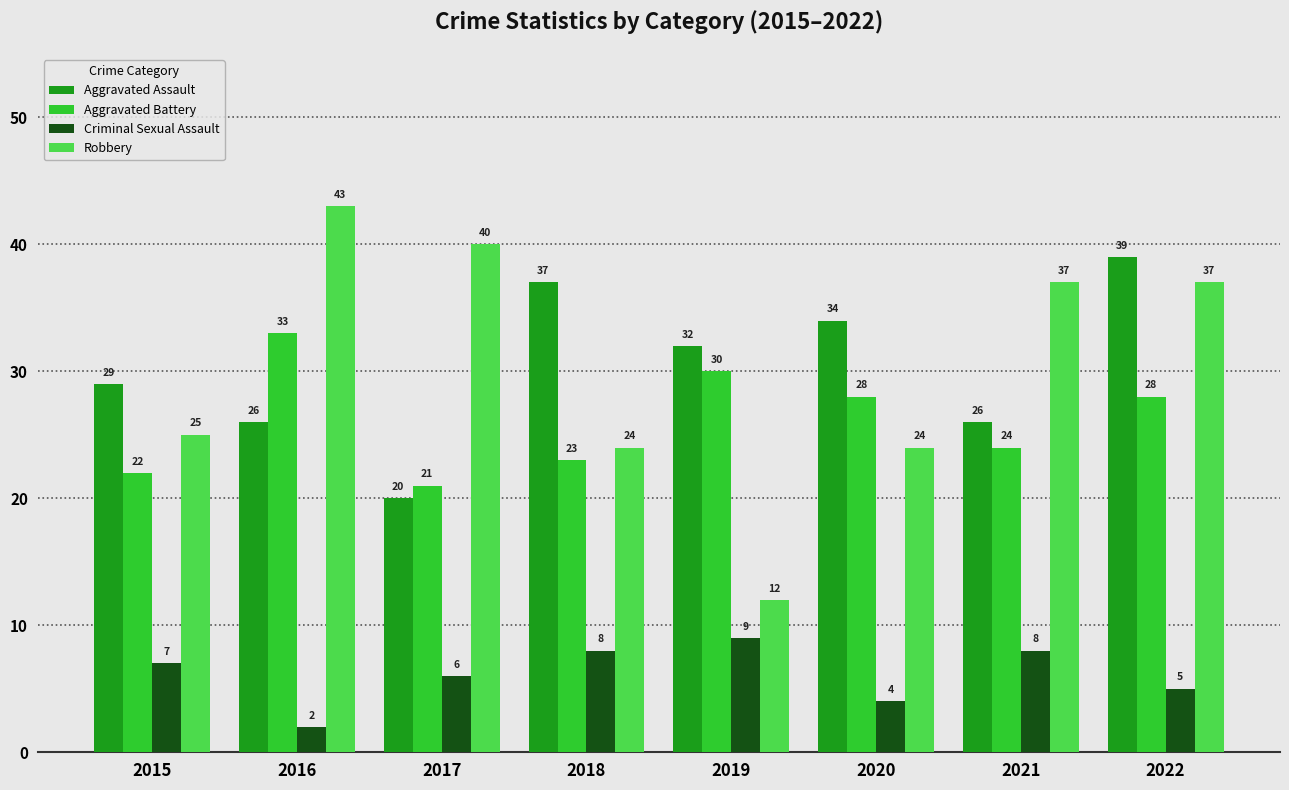

At which category does the chart reach its minimum across all series?

2016